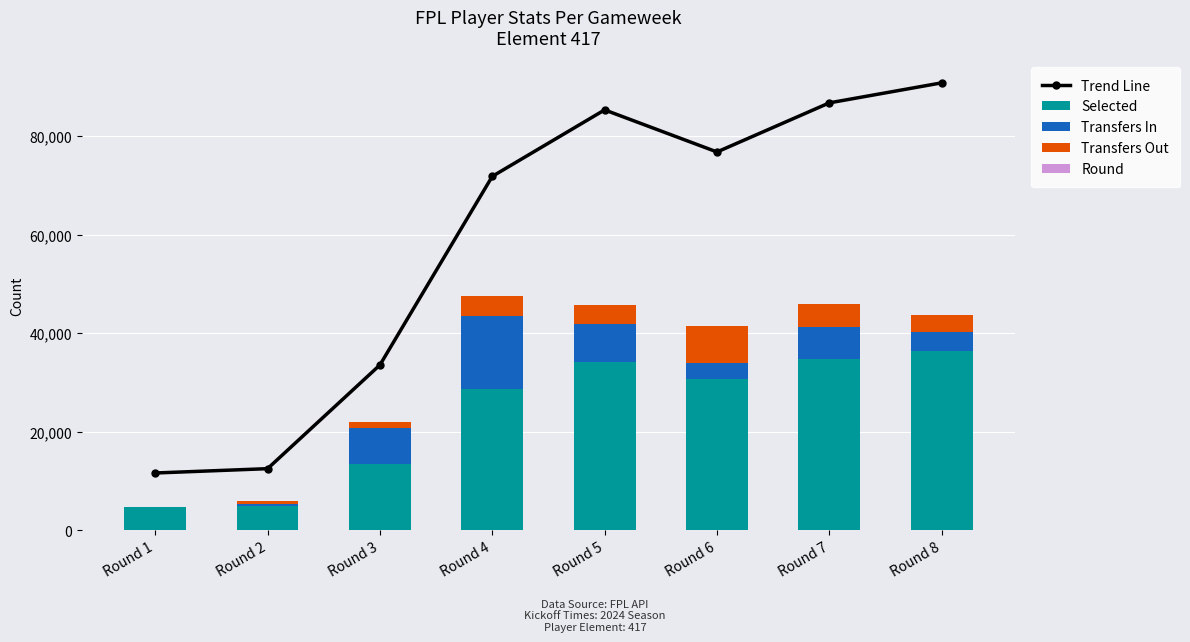

Which label corresponds to the largest value in the chart?

Round 8